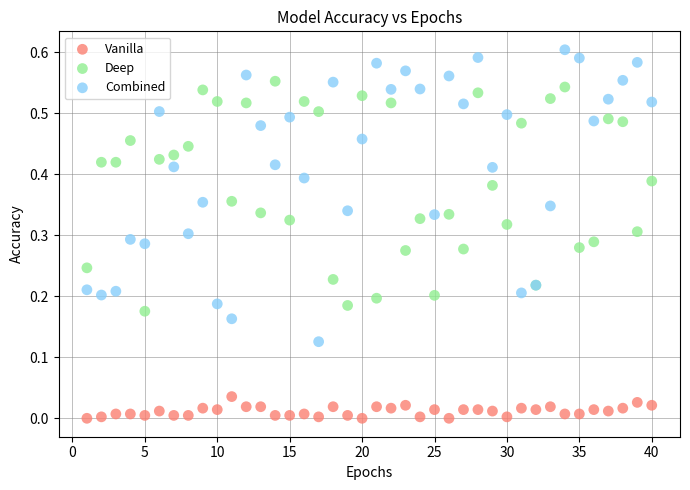

Which series contains the highest Y value?

Combined